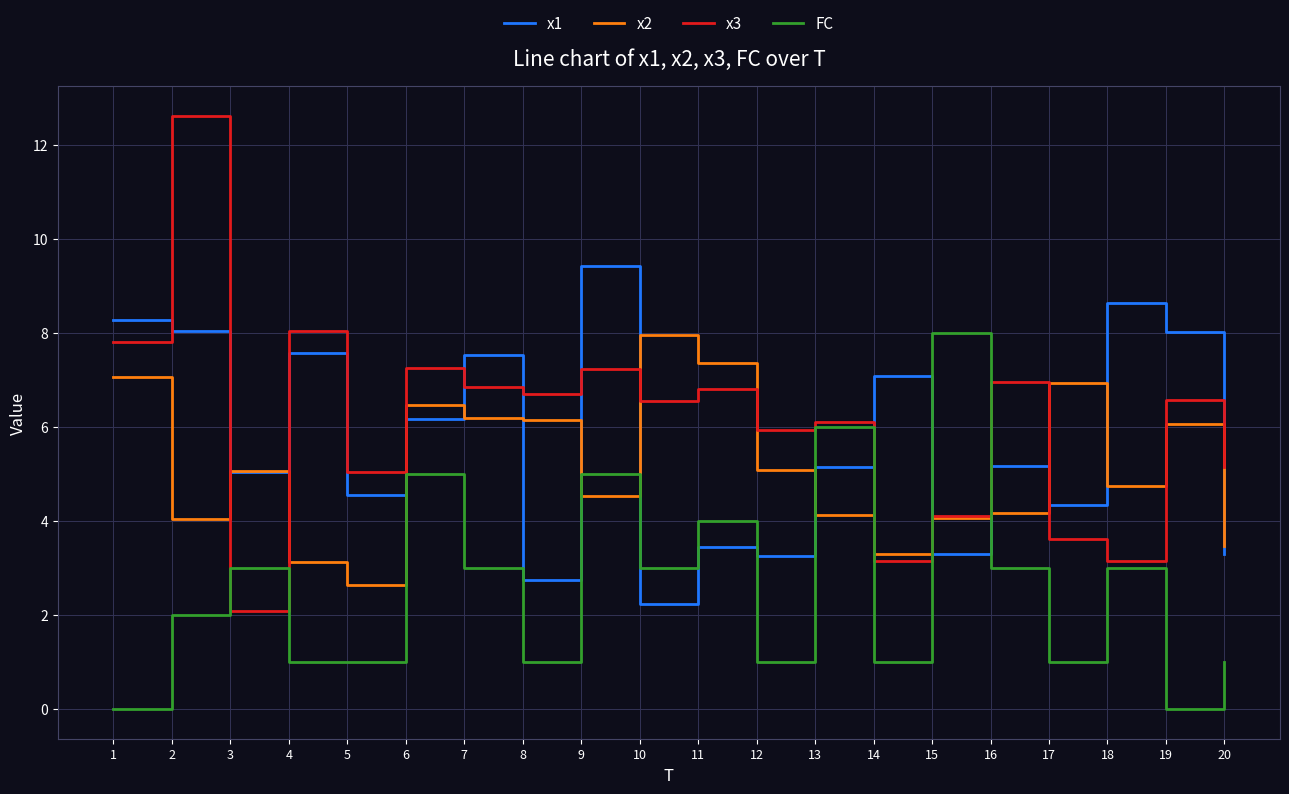

What is the total value across all series at 20?

12.9